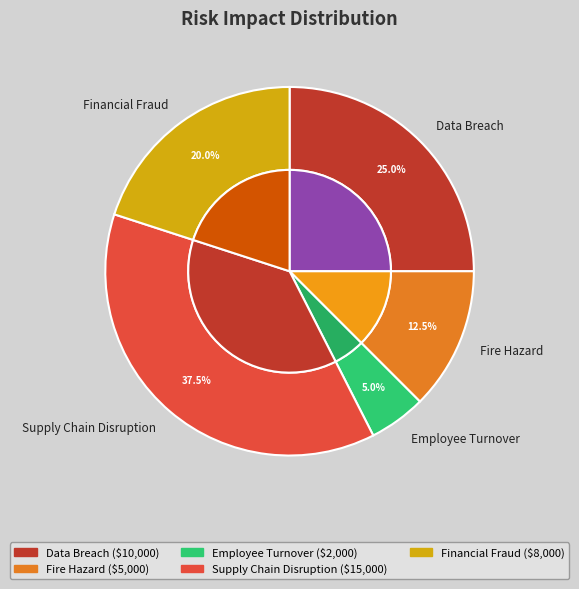

Count the number of slices in the pie.

5